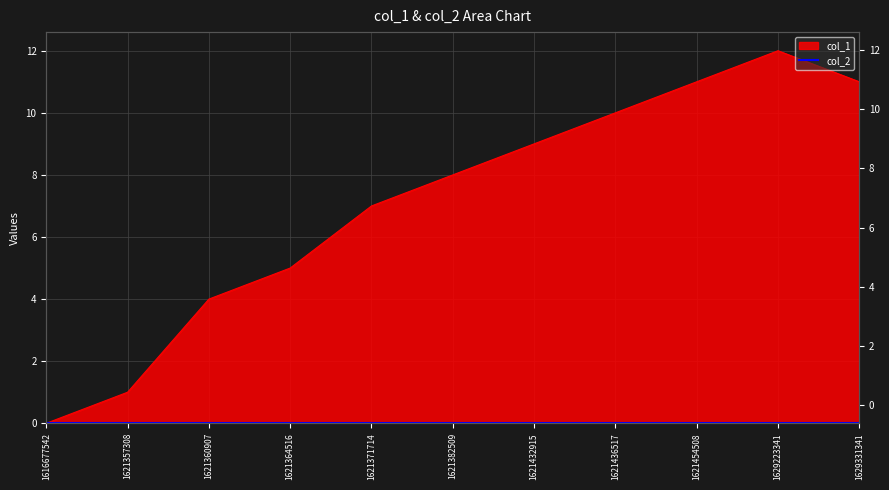

Reading left to right, what are all the values shown in this chart?

1616677542=0	1621357308=1	1621360907=4	1621364516=5	1621371714=7	1621382509=8	1621432915=9	1621436517=10	1621454508=11	1629223341=12	1629331341=11